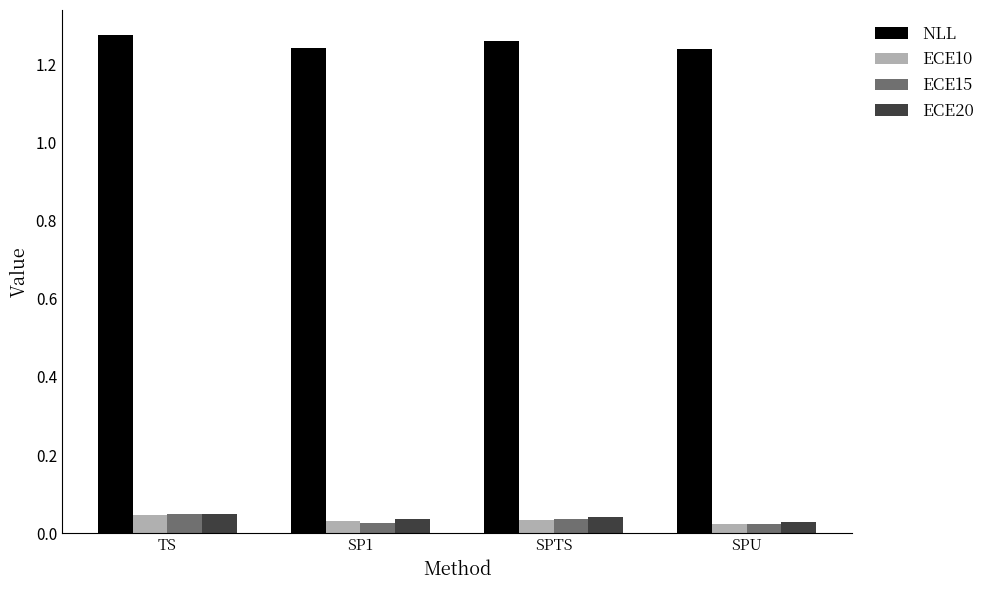

How many bars are there in each group?

4